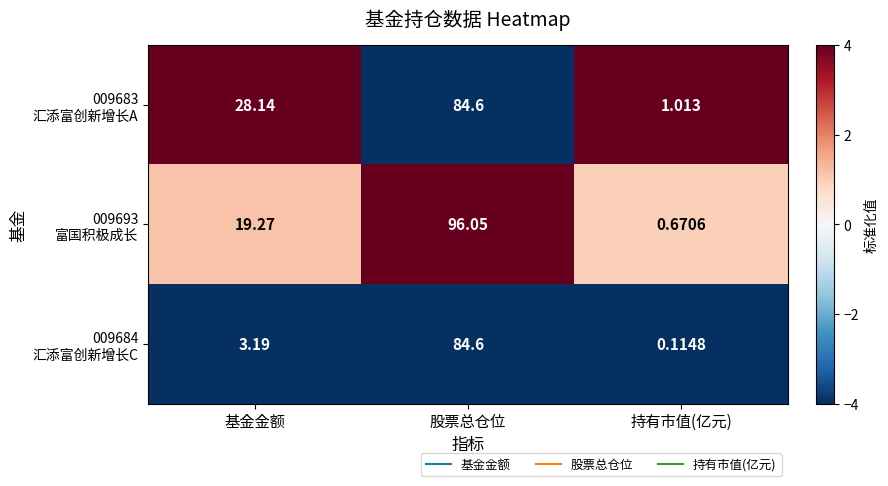

At which category is the sum across all series the highest?

股票总仓位